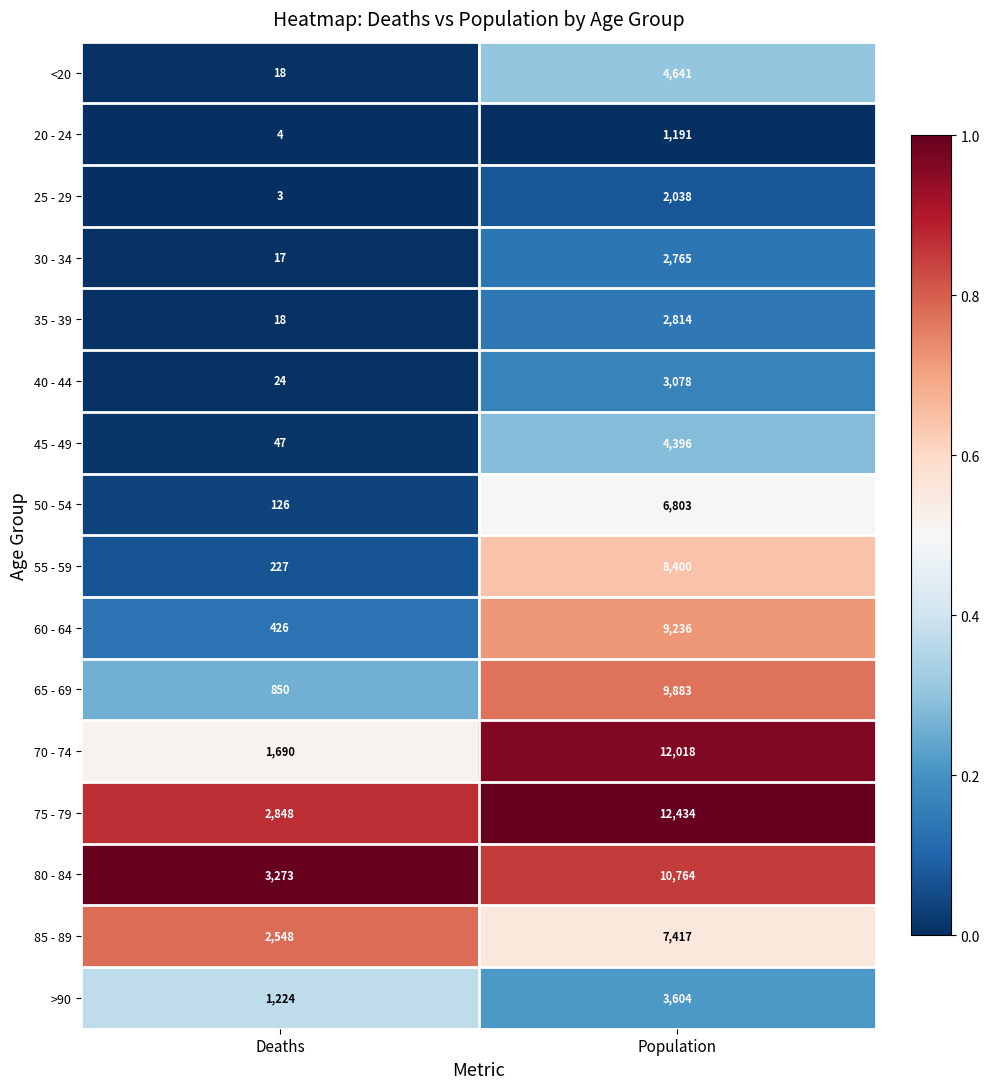

Between Deaths and Population, which series saw the biggest shift?

70 - 74